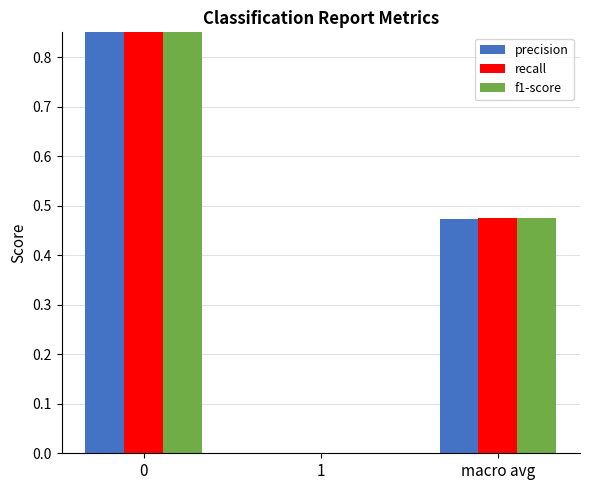

What is the difference between the maximum and second lowest values in the precision series?

0.5